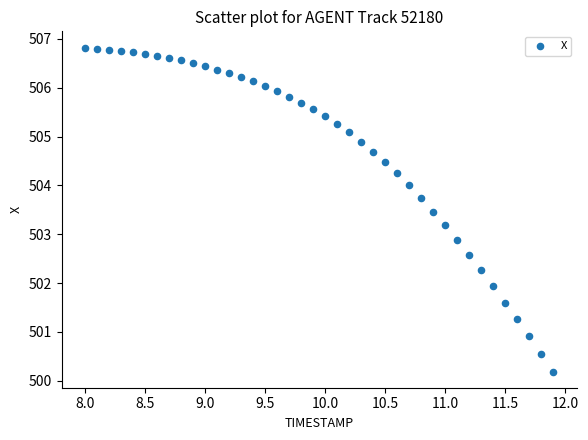

What is the range of Y values (max minus min)?

6.6